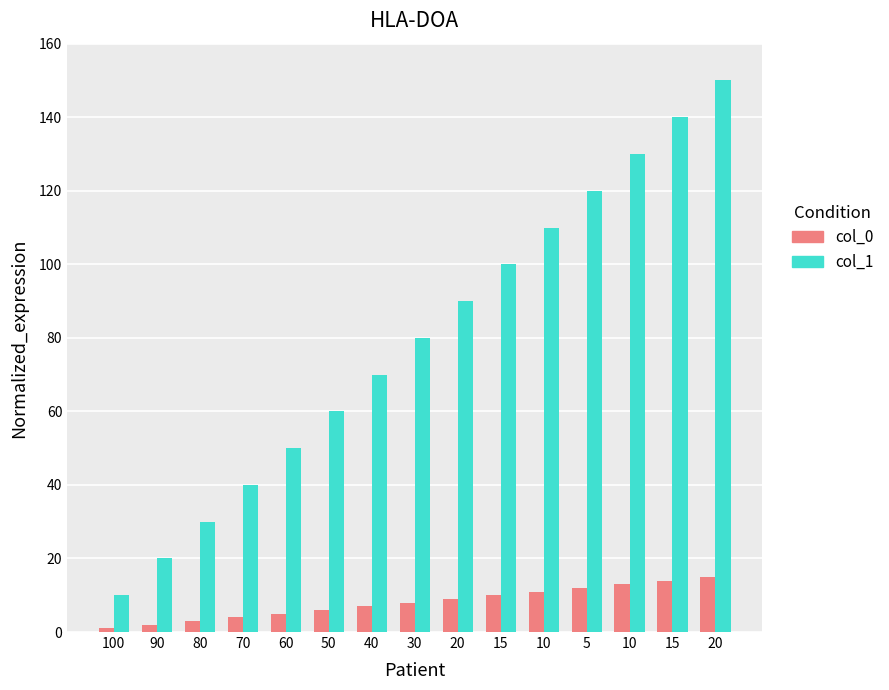

What is the sum of the col_0 values at 50 and 80?

9